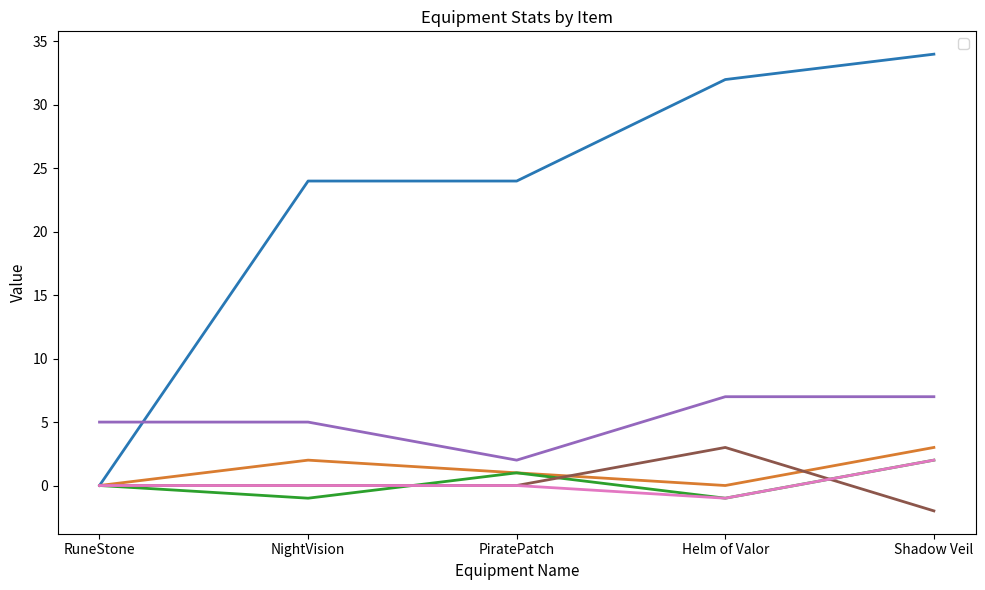

At which label does _price reach its peak?

Shadow Veil